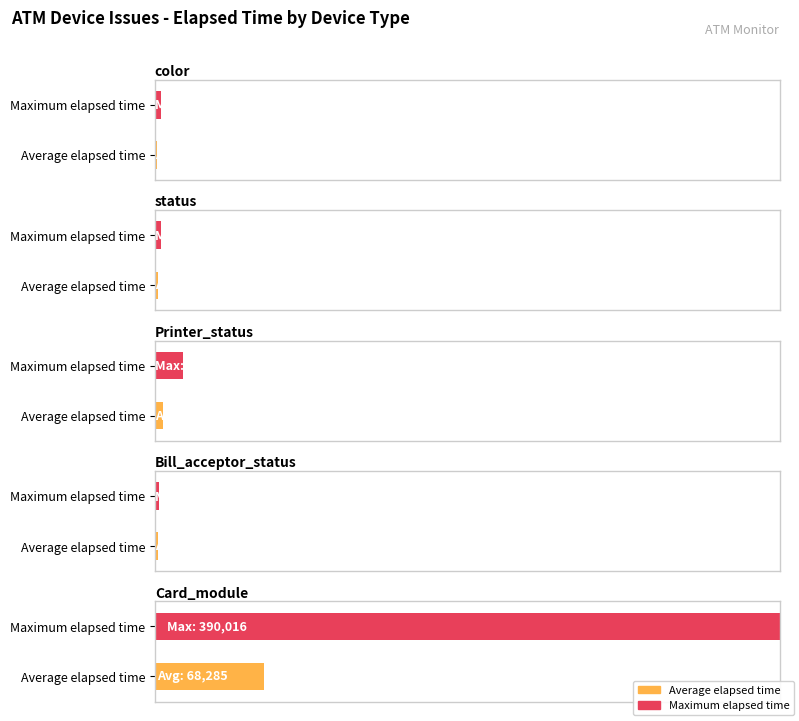

What is the label of the 5th bar from the left?

Card_module